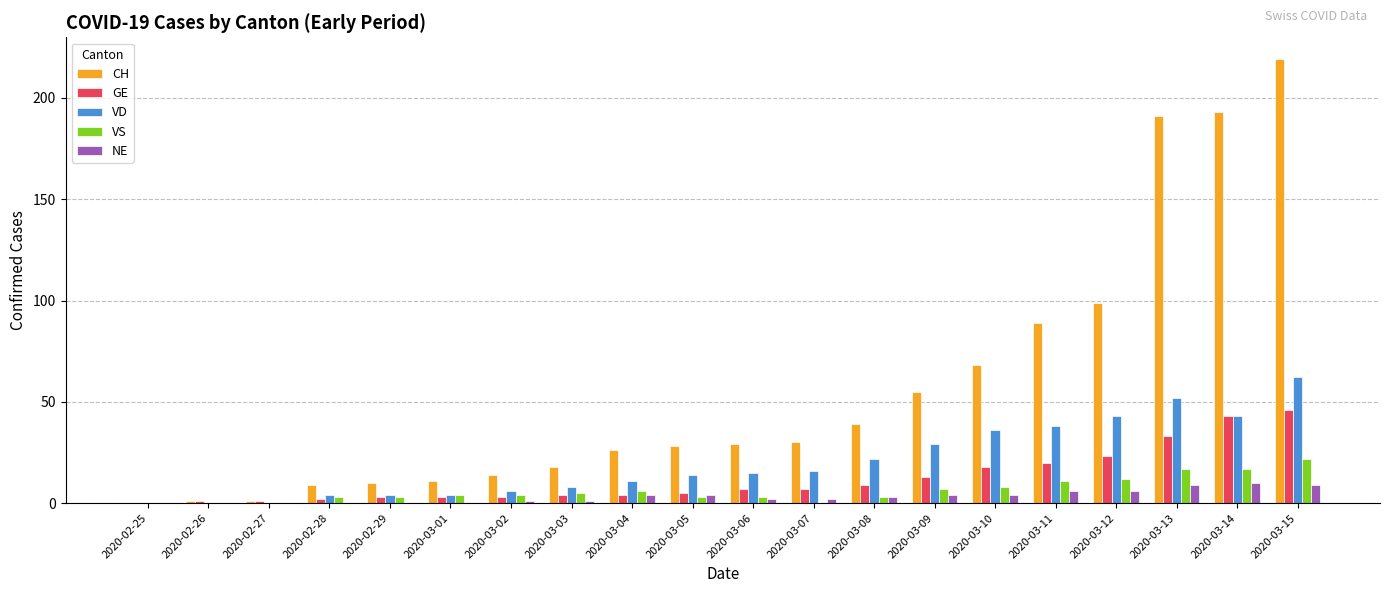

At which label is CH closest to 109?

2020-03-12